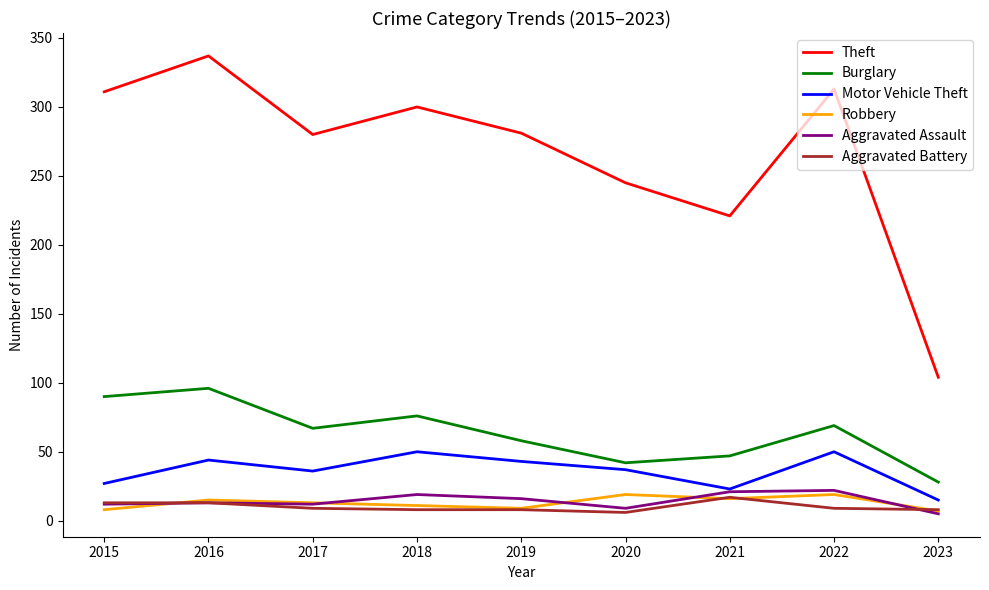

What is the spread (max minus min) of values at 2022?

304